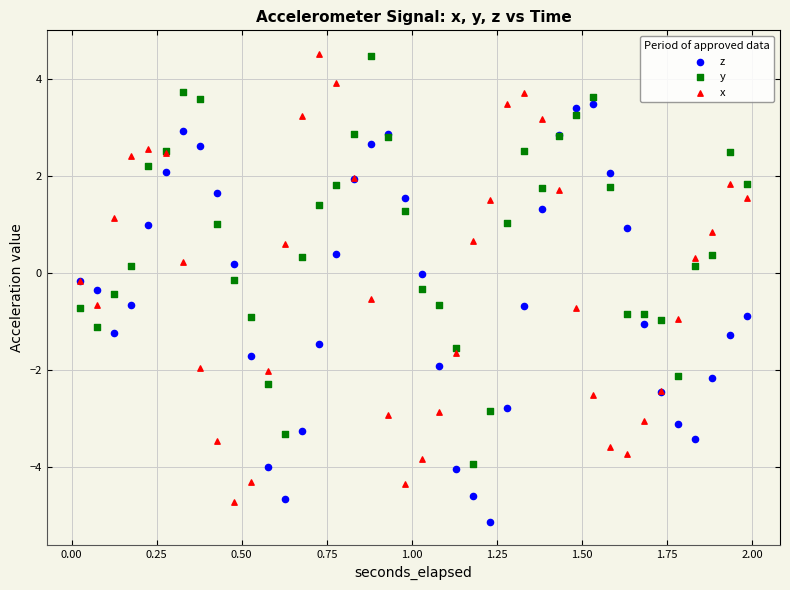

What are all the series names shown in the legend?

z, y, x